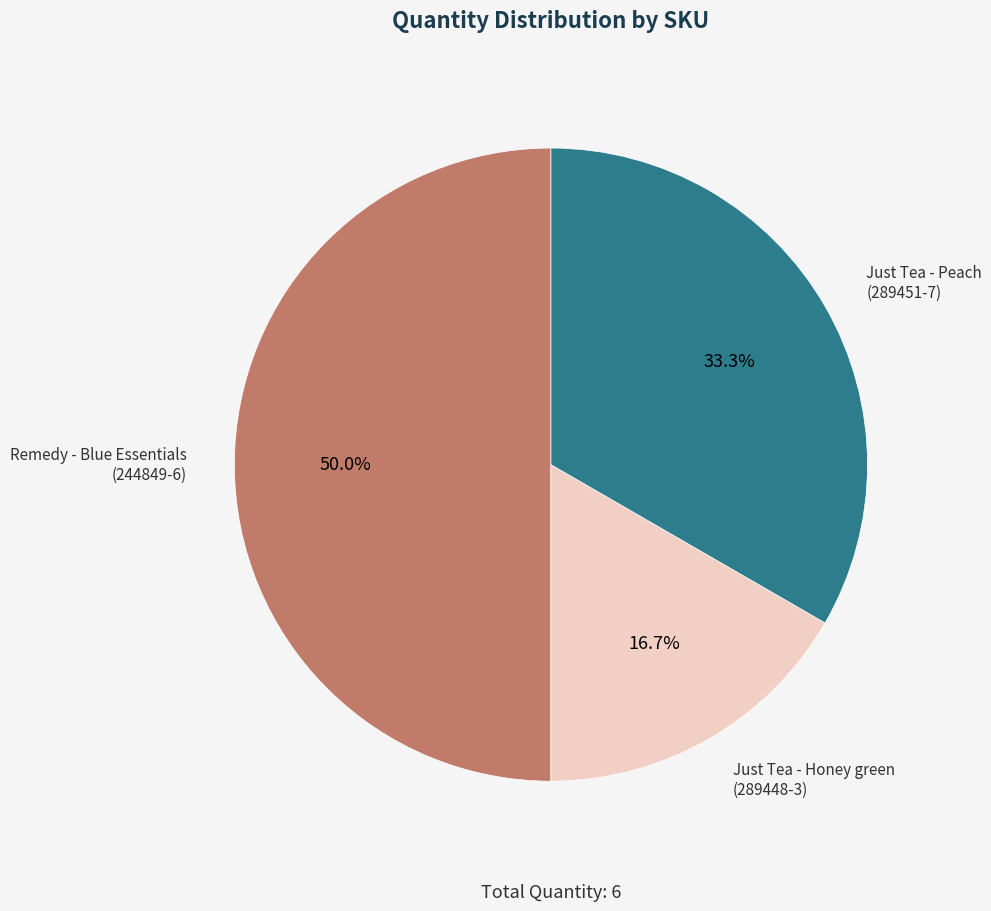

How many segments does this pie chart have?

3